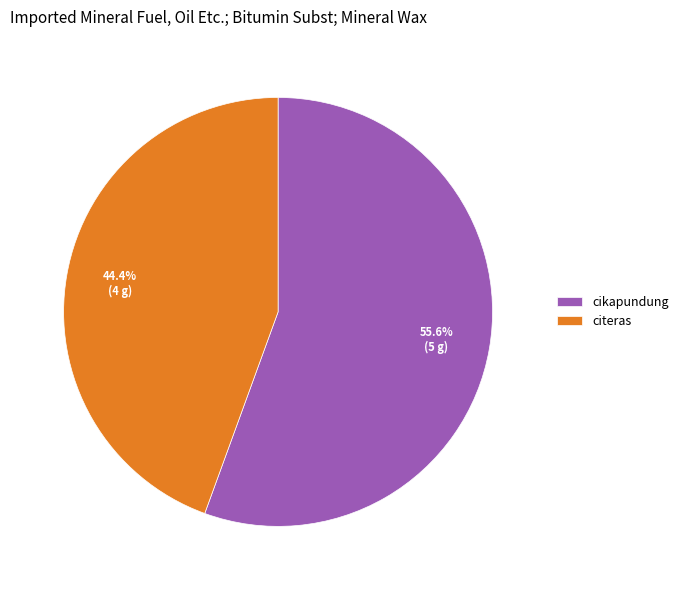

What is the smallest slice in the pie chart?

citeras